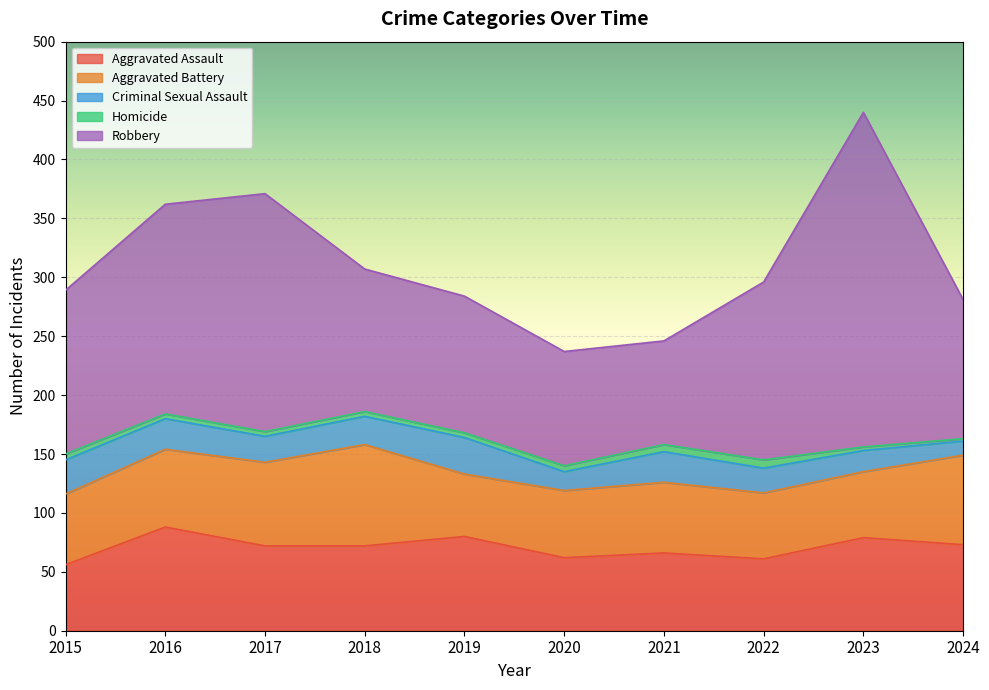

True or false: Aggravated Battery and Robbery intersect in this chart.

False